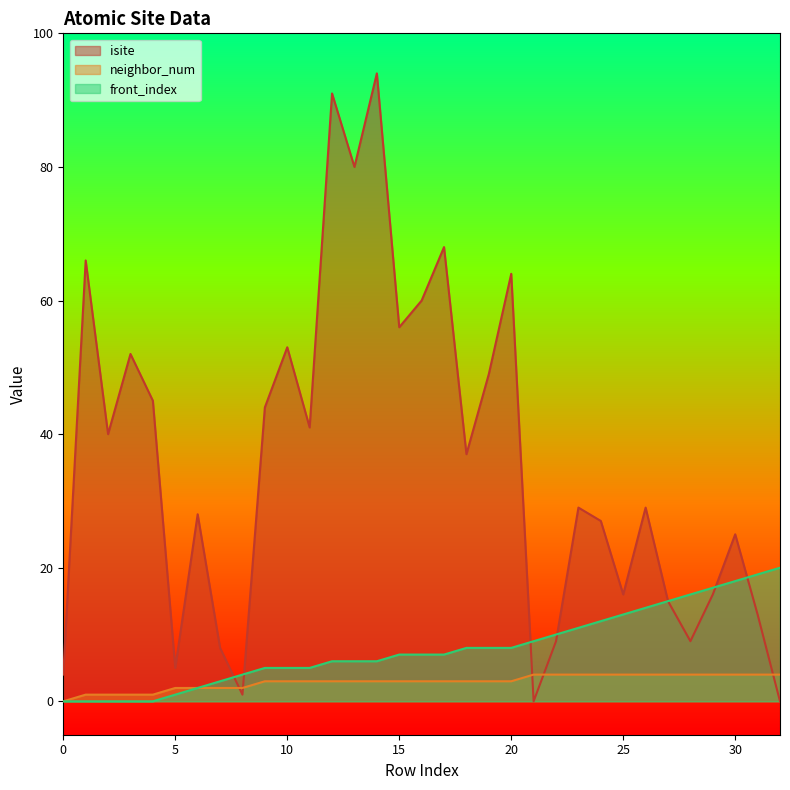

Which series changed the most between 5 and 15?

isite